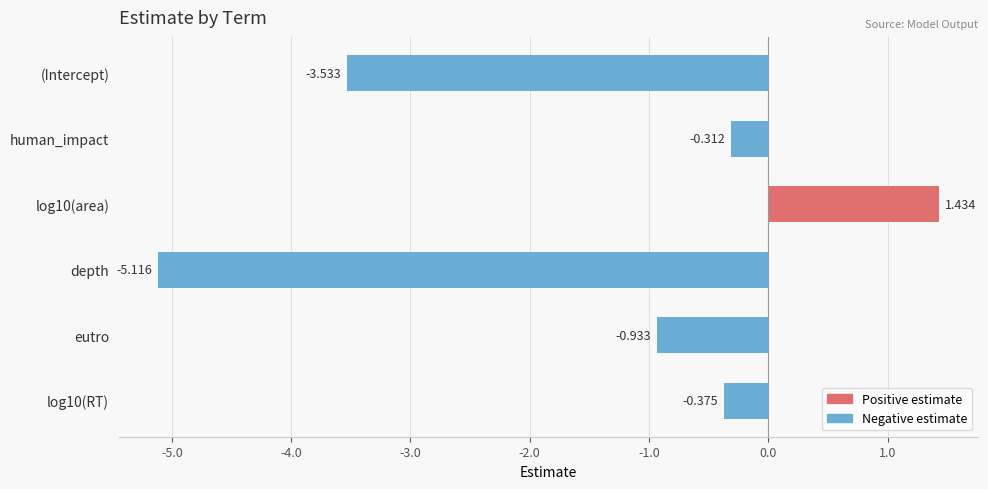

Rank the categories by value from lowest to highest.

depth, (Intercept), eutro, log10(RT), human_impact, log10(area)